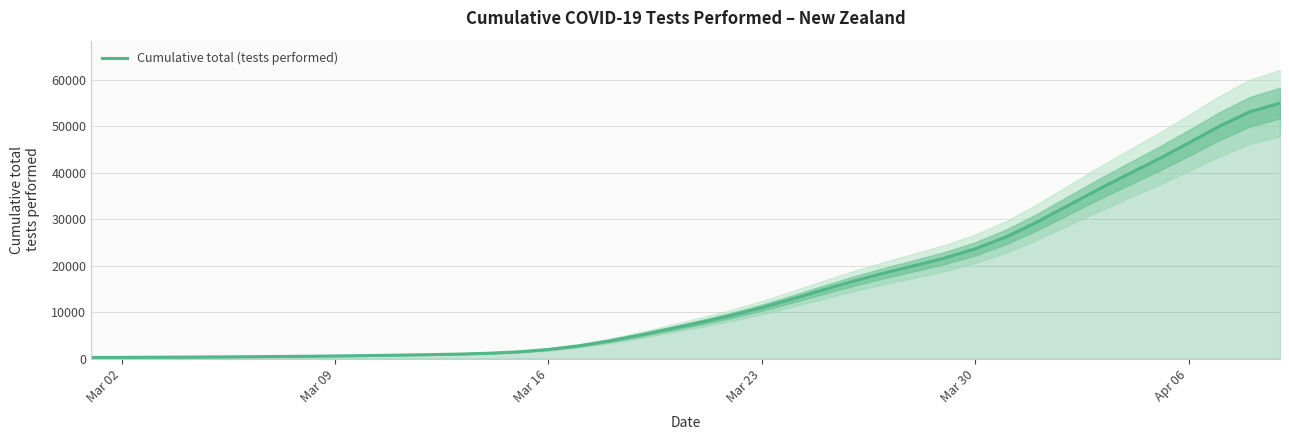

The value of Cumulative total (tests performed) at Apr 06 is 10781.4. True or false?

False